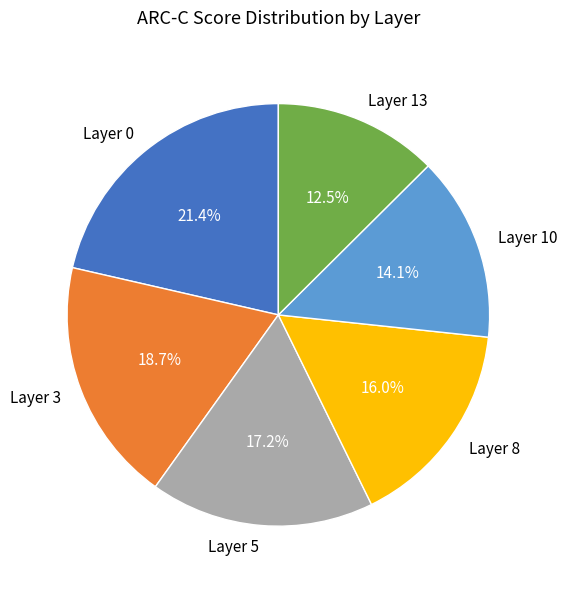

Combined, do Layer 3 and Layer 0 account for over 50%?

No